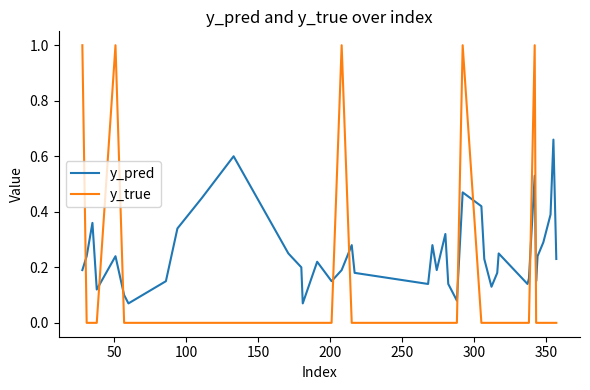

Rank the series by their maximum value, from highest to lowest.

y_true, y_pred